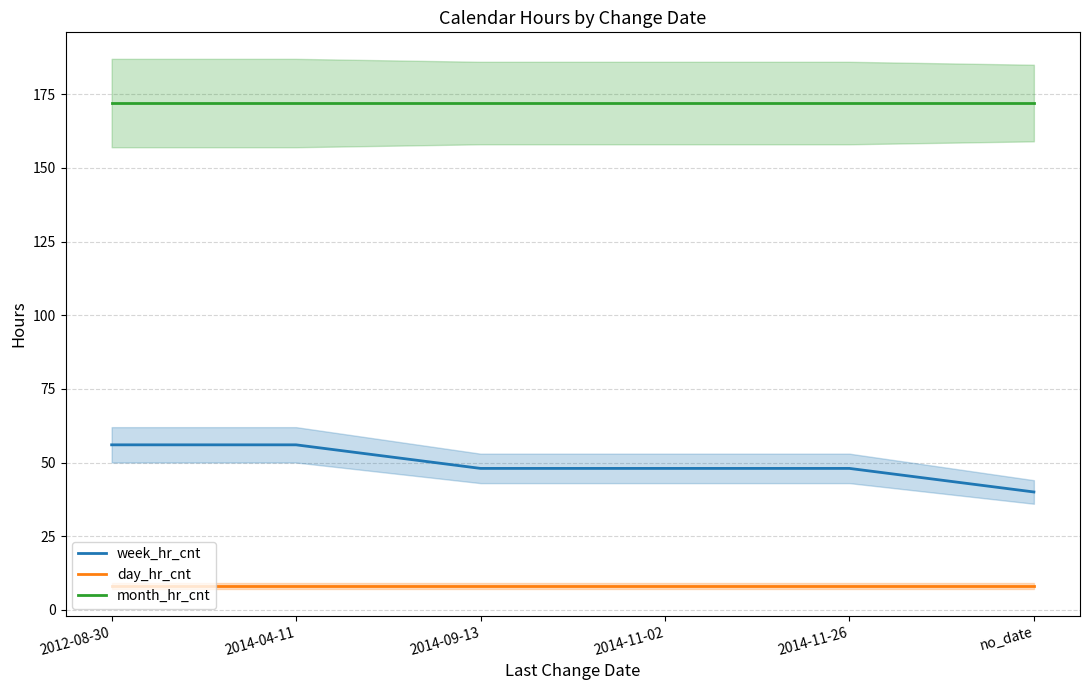

What is the average value of the month_hr_cnt series?

172